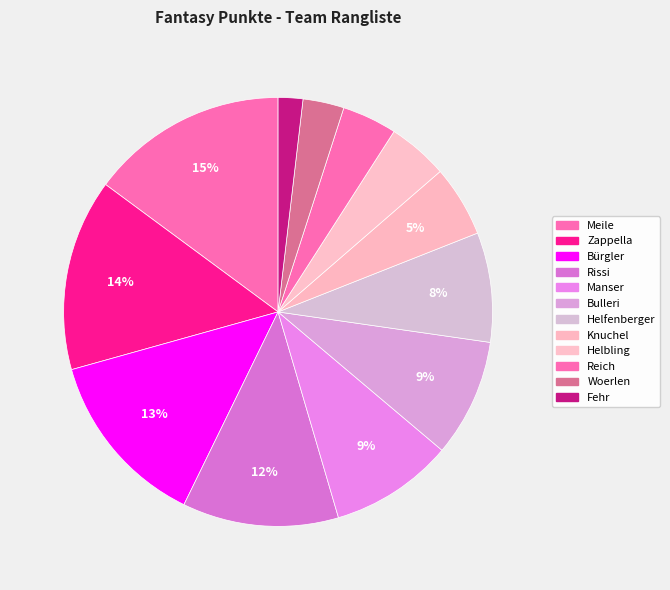

What is the largest slice in the pie chart?

Meile